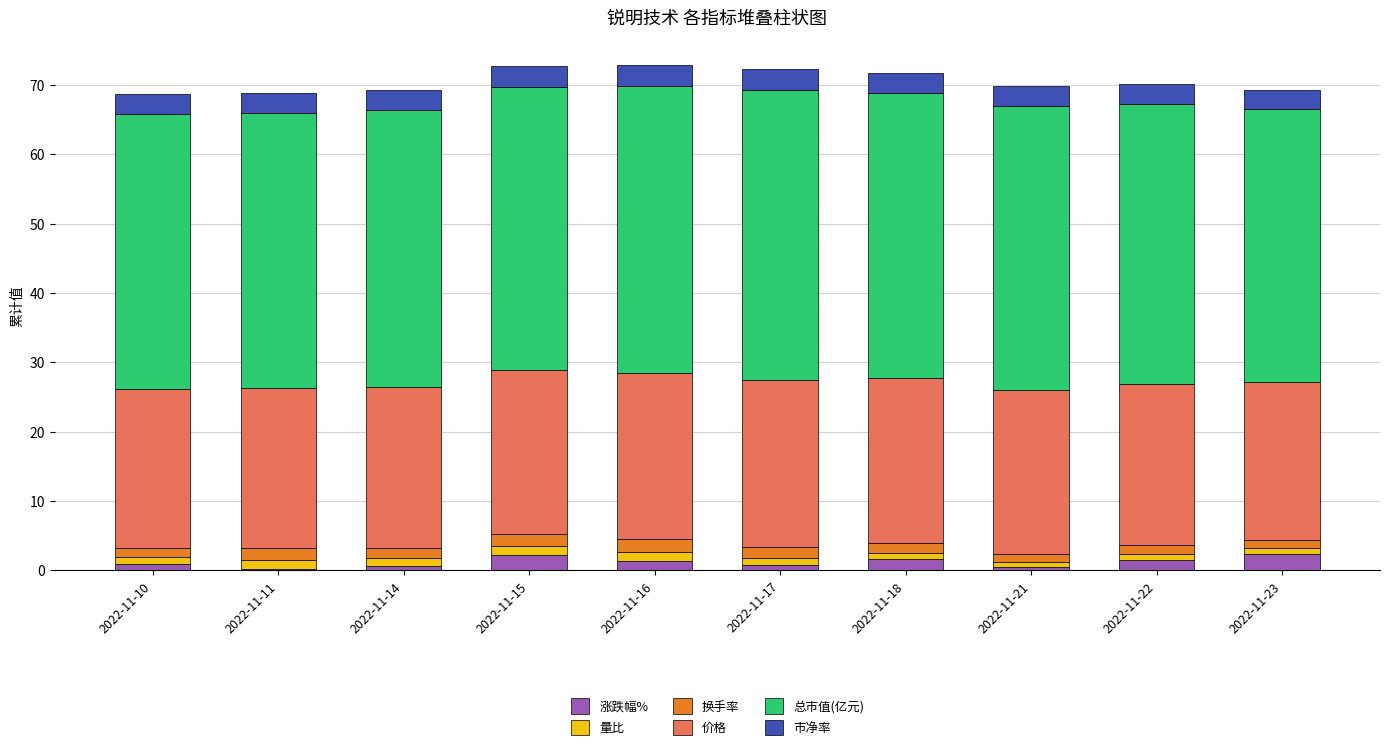

Which series changed the most between 2022-11-22 and 2022-11-23?

总市值(亿元)